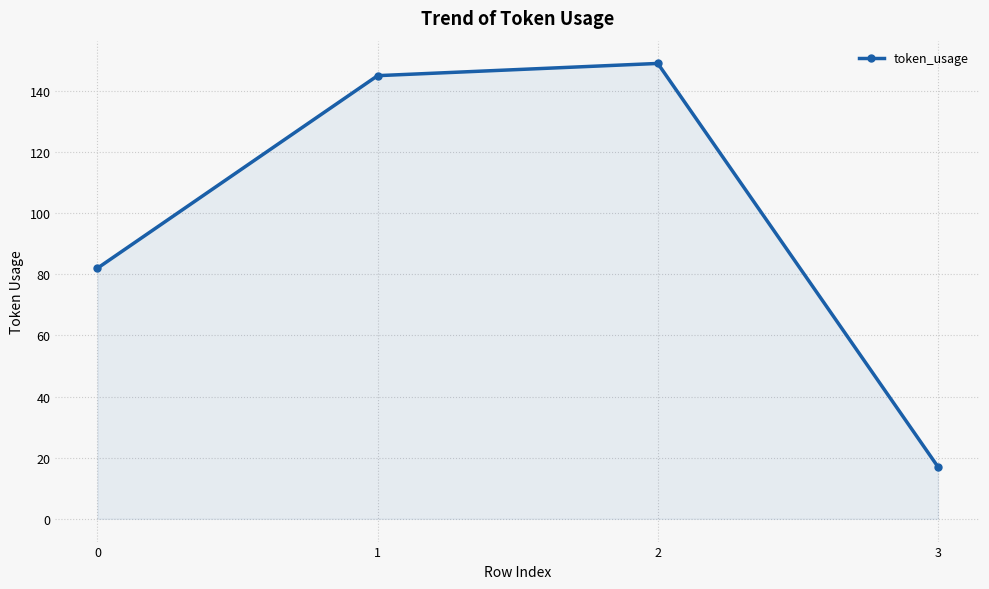

Is it true that the value at 3 is 17?

True